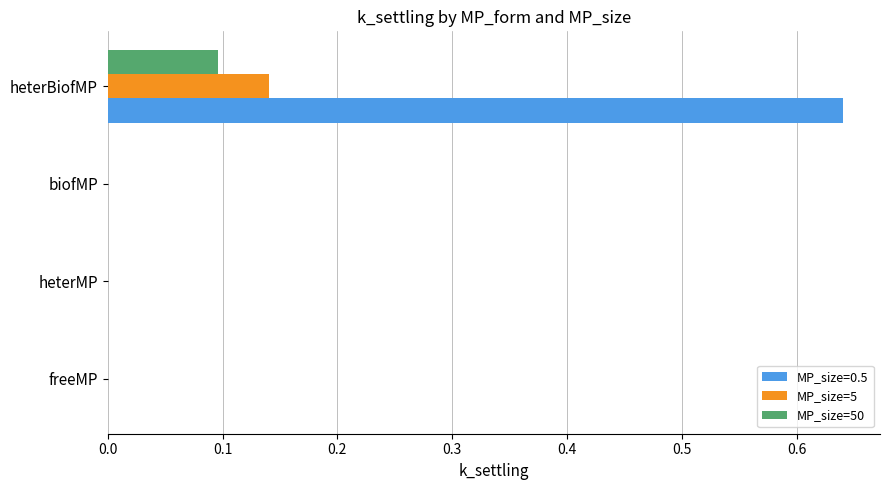

True or false: MP_size=5 has a value of 0.0 at biofMP.

True